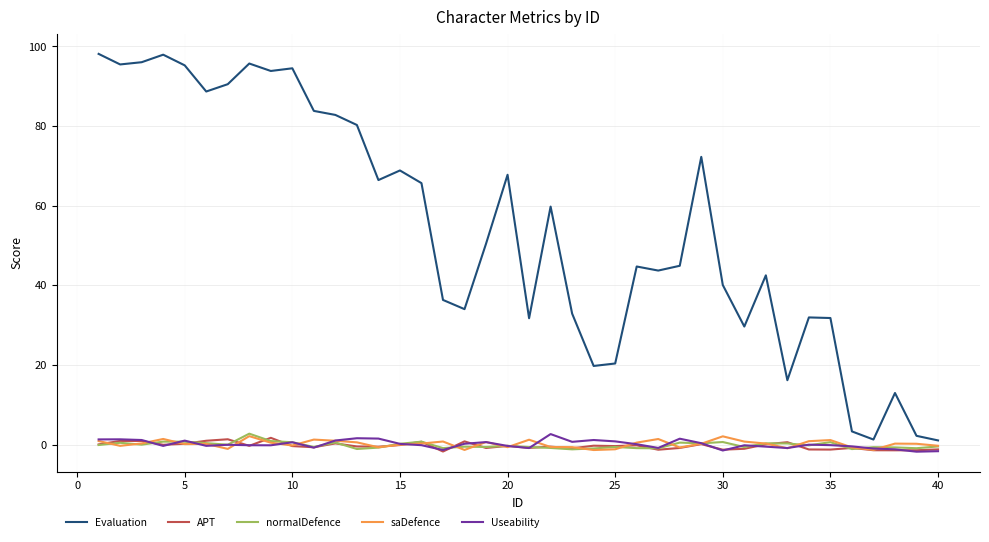

What is the minimum value for saDefence?

-1.4